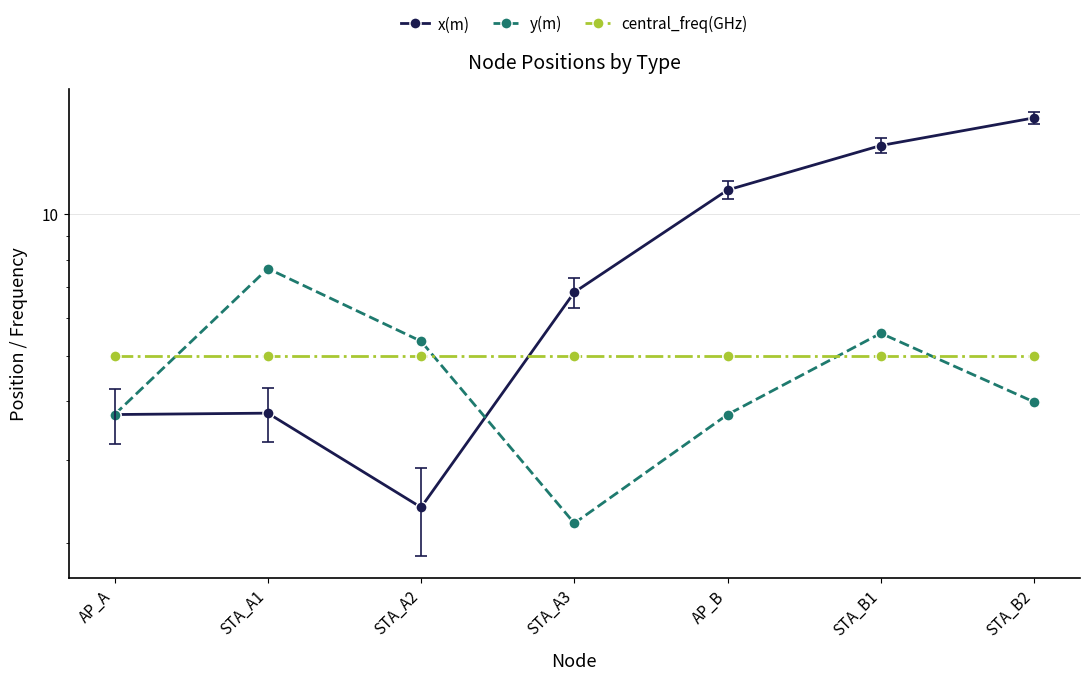

What is the sum of the y(m) values at AP_B and STA_B2?

7.7